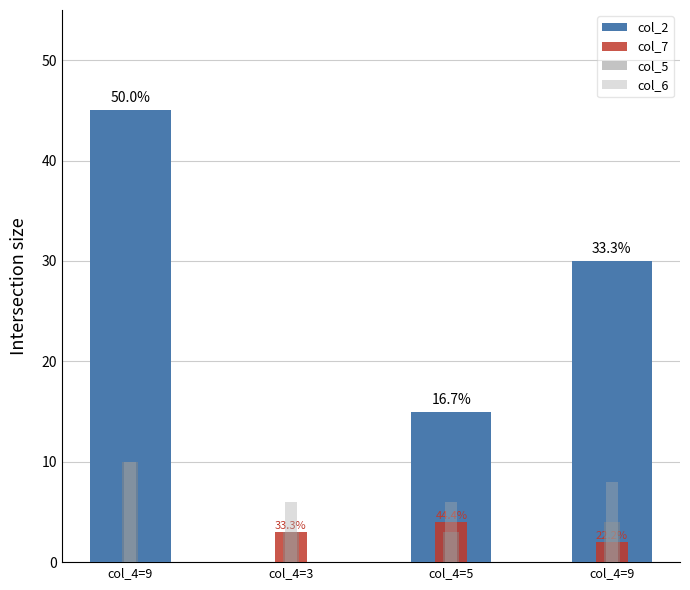

What is the label of the 4th bar from the left?

col_4=9